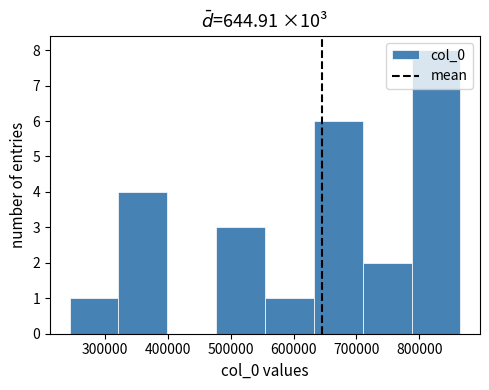

How tall is the bar that spans 480000 to 550000 on the x-axis? Neither the bar edges nor the heights are printed on the chart, so give them approximately, as read against the axes.

3